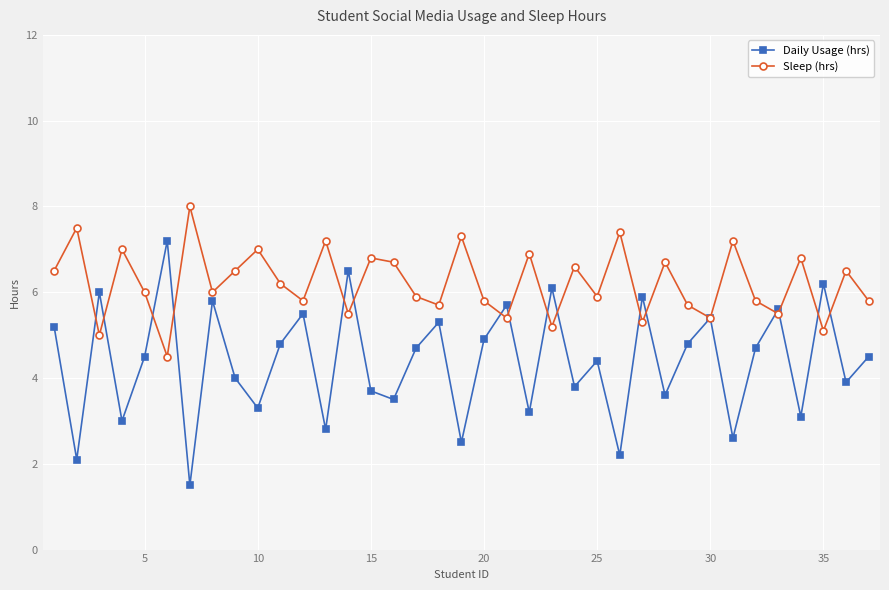

Which series has the largest total across all categories?

Sleep (hrs)